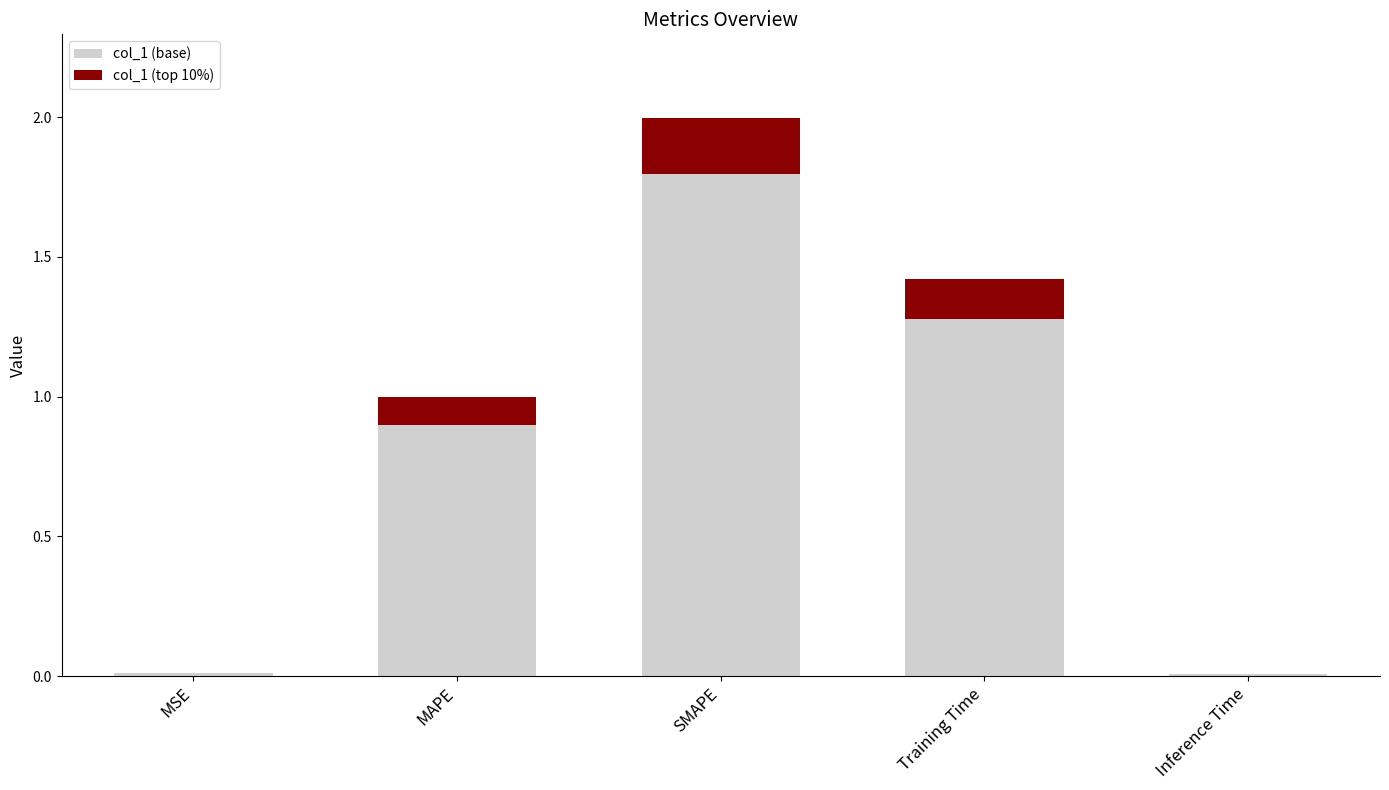

How many categories are shown in the chart?

5